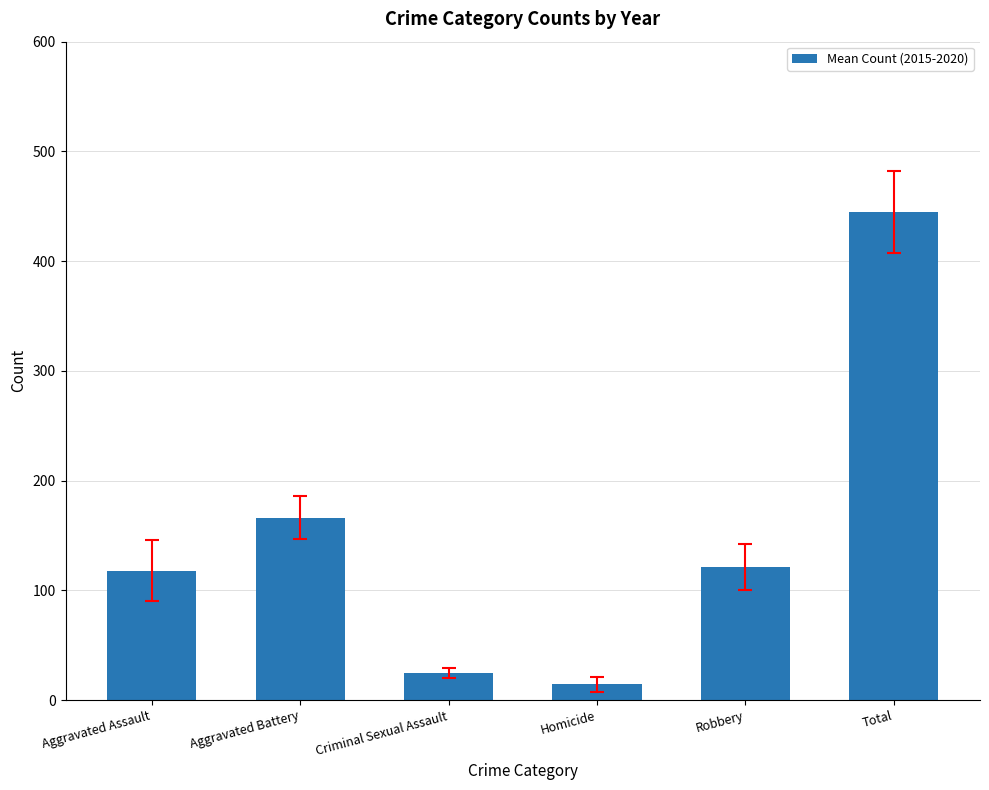

Reading right to left, extract all data points from this chart.

444.5	121.5	14.3	24.8	166.0	117.8